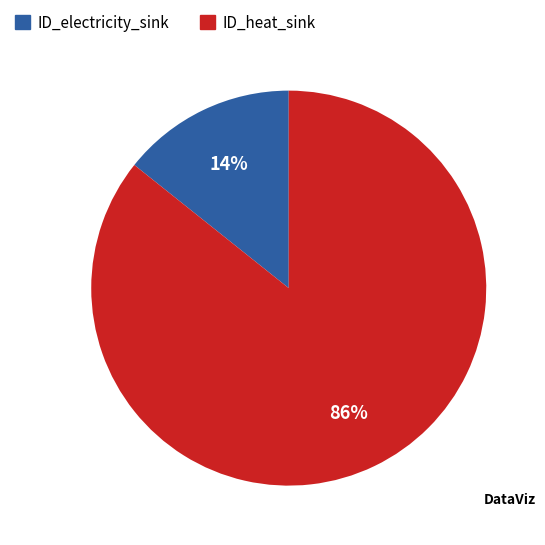

Does any single category account for the majority?

Yes